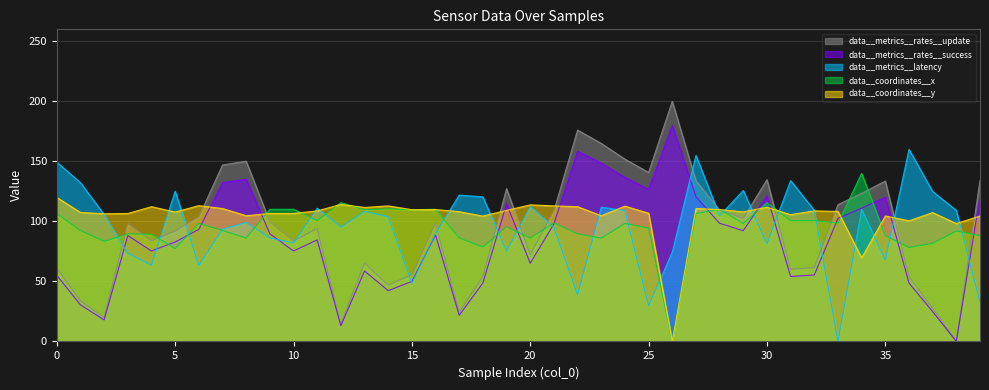

Between 8 and 35, which is larger?

8